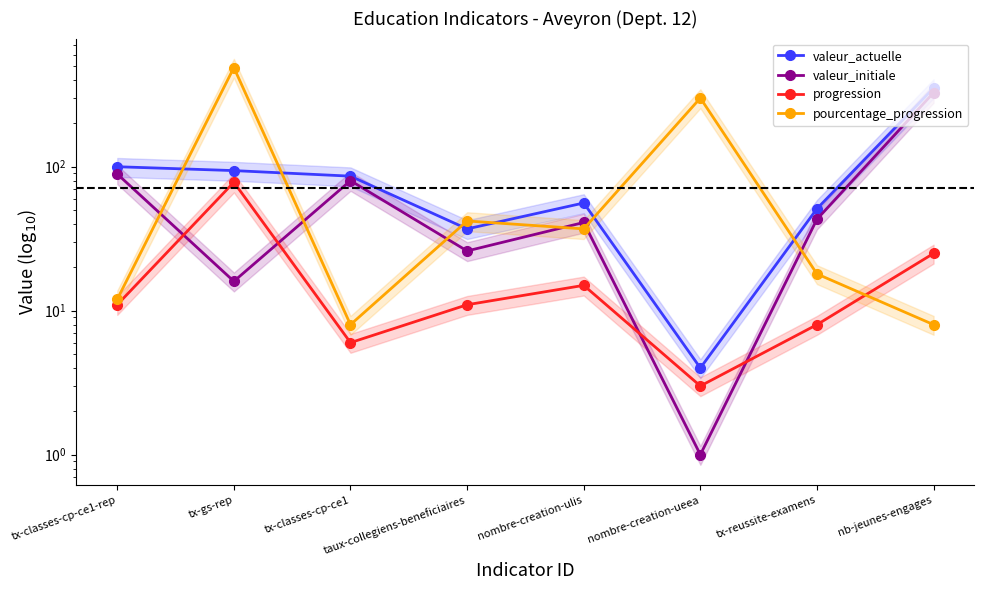

Between taux-collegiens-beneficiaires and nombre-creation-ueea, which series saw the biggest shift?

pourcentage_progression